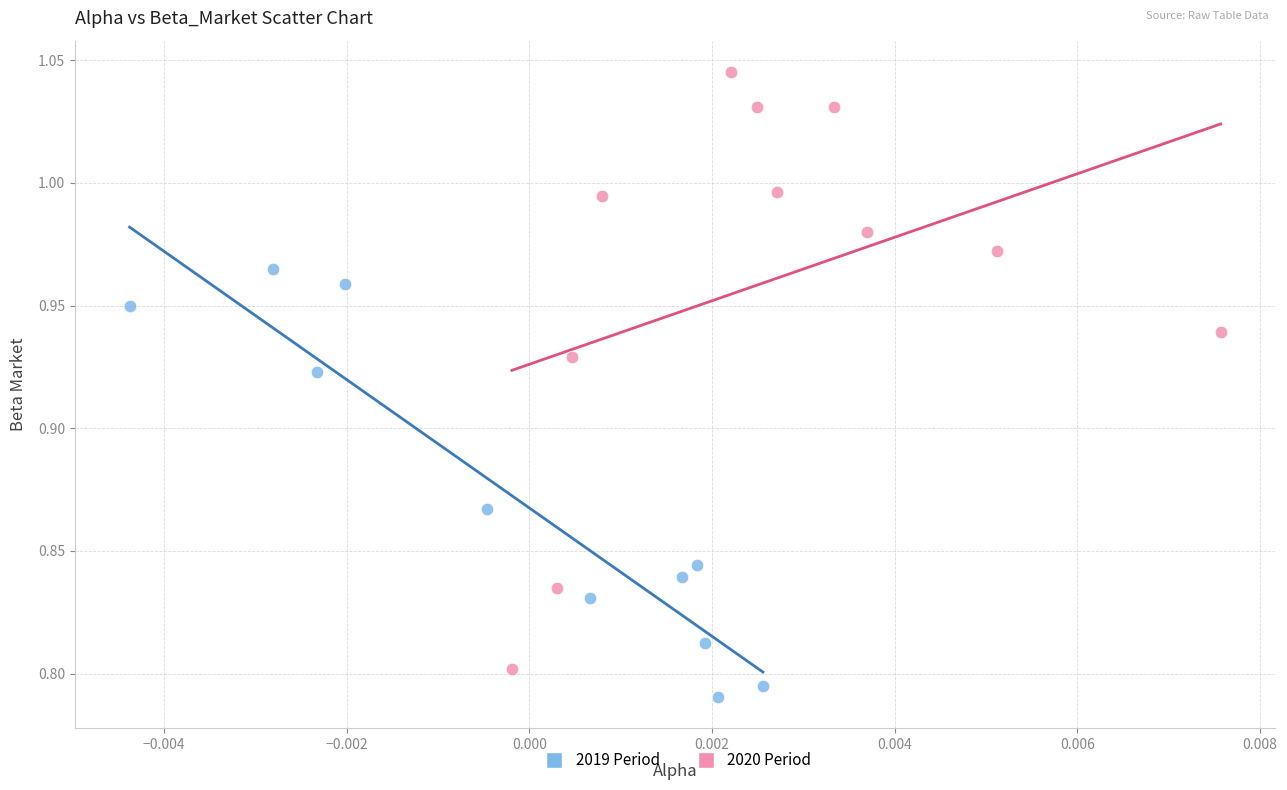

Which series contains the lowest Y value?

2019 Period